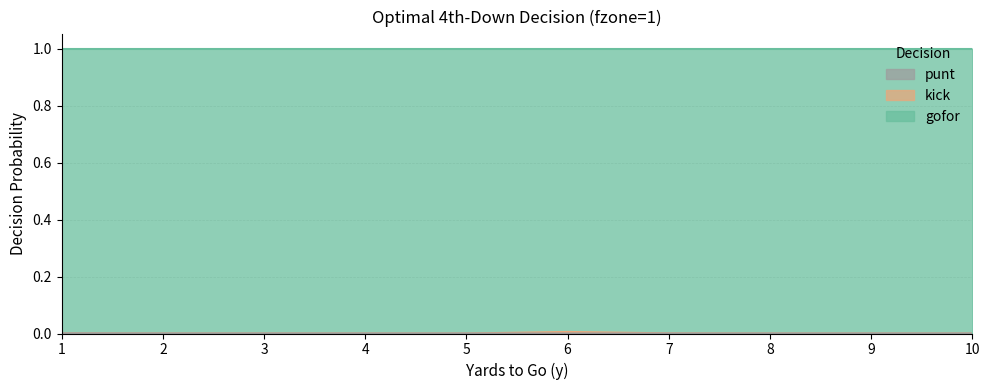

What is the total value across all series at 8?

1.0